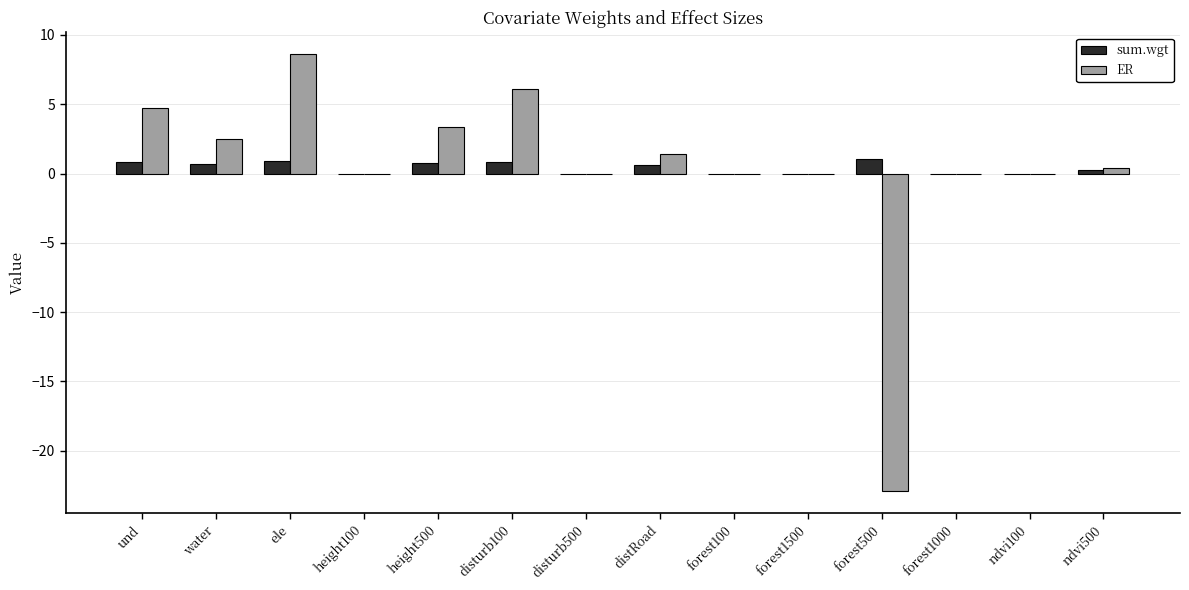

At which label does ER reach its peak?

ele